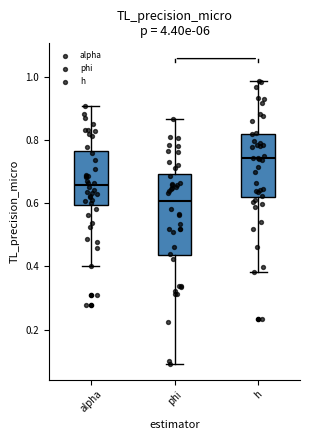

Reading left to right, read every box against the y-axis: the position of its median line, the range the box covers, and the ends of its whiskers. The values are not printed on the chart, so give them approximately, as read against the axis.

alpha: median 0.66, box 0.60 to 0.76, whiskers 0.40 to 0.90
phi: median 0.60, box 0.44 to 0.70, whiskers 0.10 to 0.86
h: median 0.74, box 0.62 to 0.82, whiskers 0.38 to 0.98